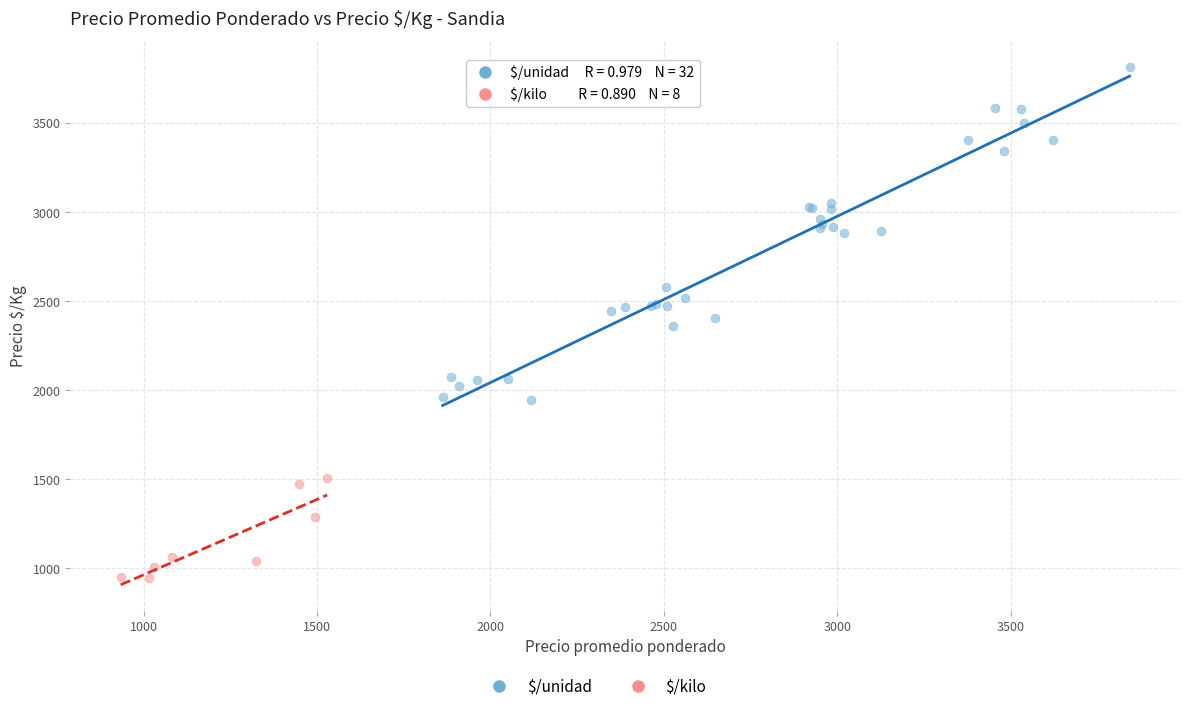

Which series contains the highest Y value?

$/unidad